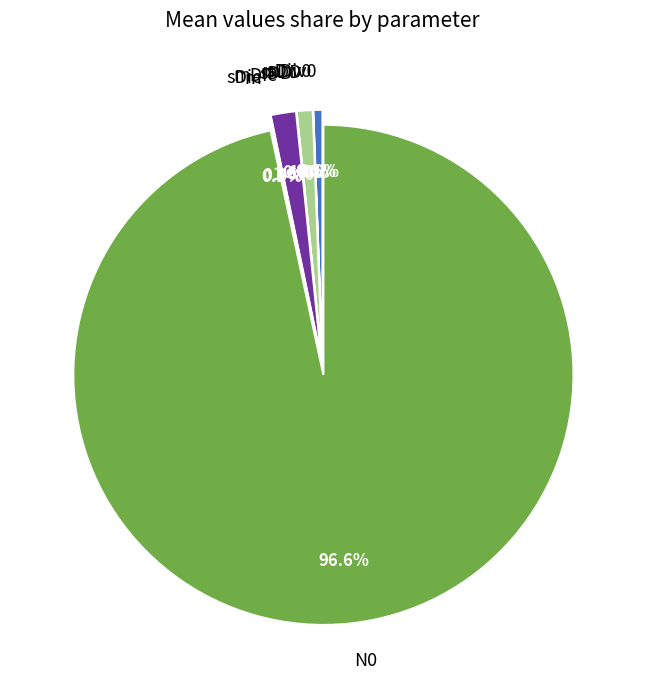

Combined, what portion of the pie is m and mDiv0?

0.7%